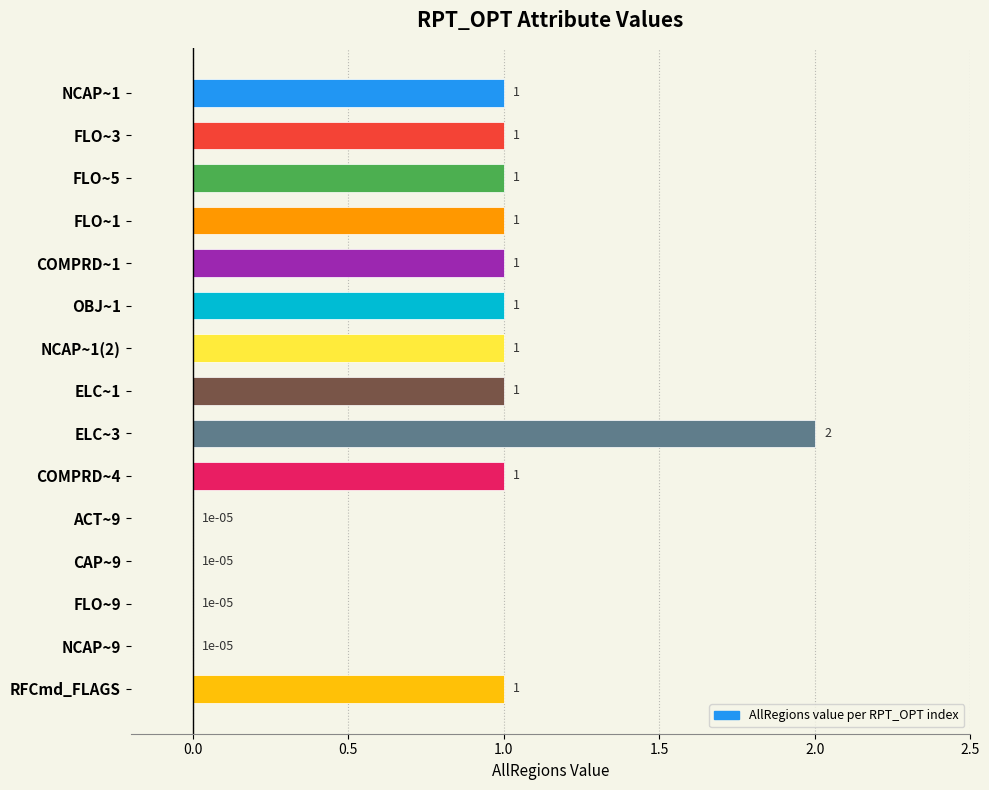

At which category does the chart reach its peak across all series?

ELC~3